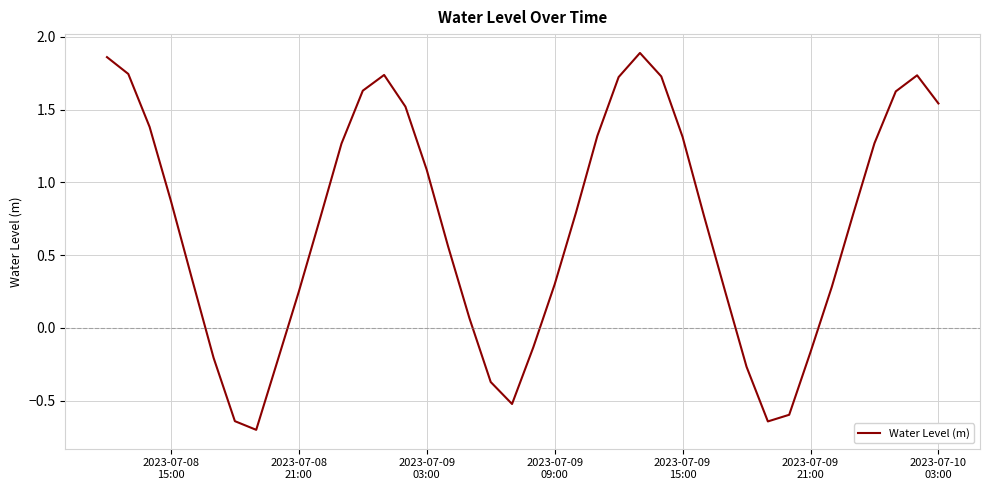

What is the difference between the maximum and minimum values?

2.6